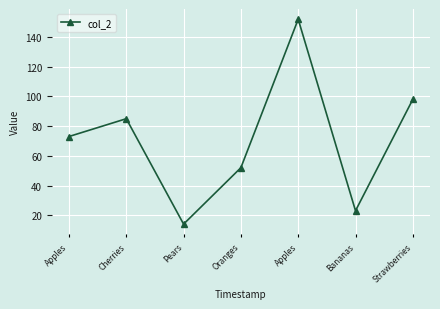

How many data points are less than 73?

3